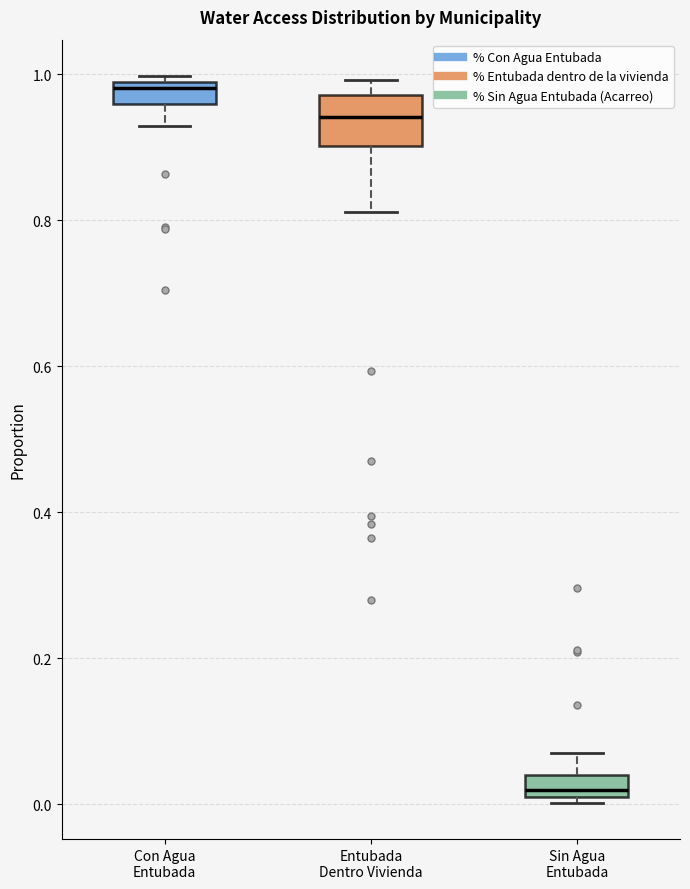

Which box's median line is the lowest?

Sin Agua Entubada